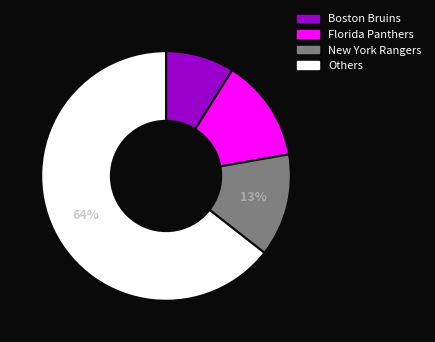

To the nearest percent, what is the combined percentage of Florida Panthers and Boston Bruins?

22%